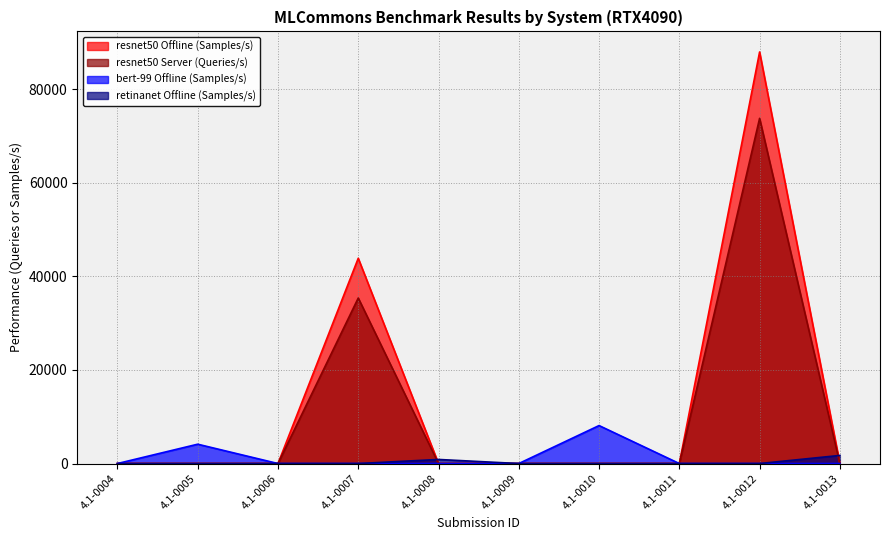

Rank the series by their maximum value, from lowest to highest.

retinanet Offline (Samples/s), bert-99 Offline (Samples/s), resnet50 Server (Queries/s), resnet50 Offline (Samples/s)